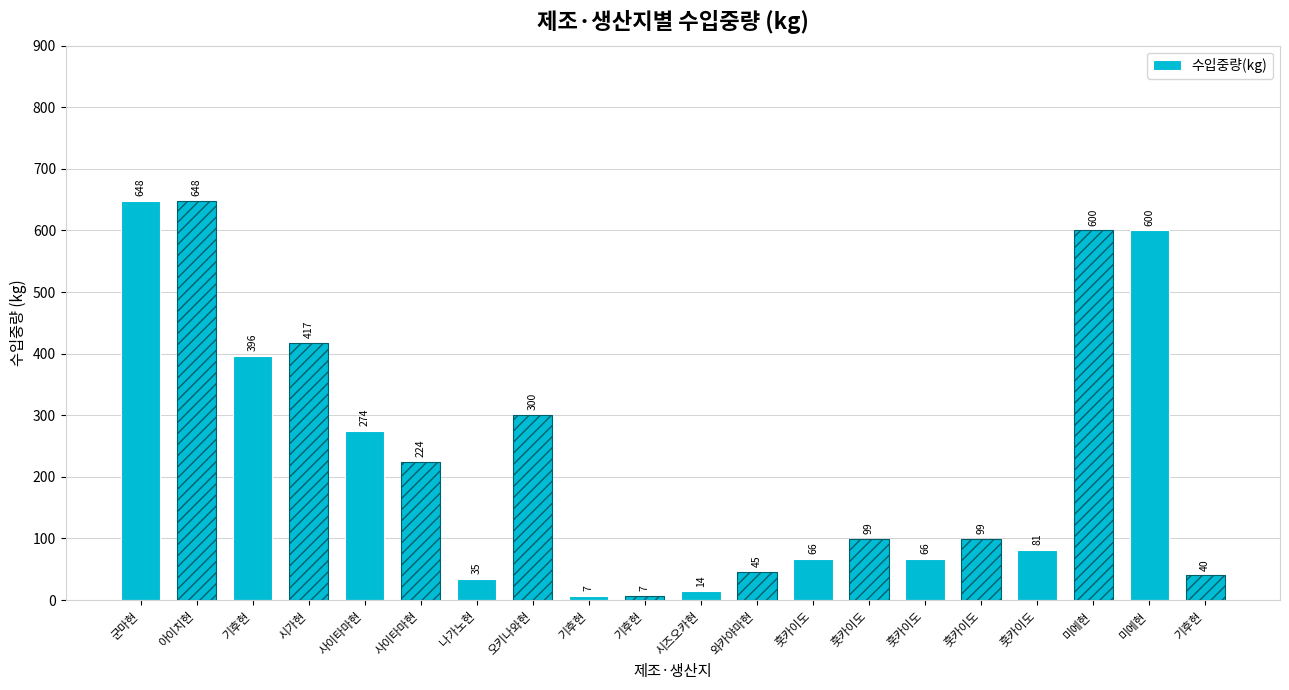

What is the difference between the second highest and minimum values?

641